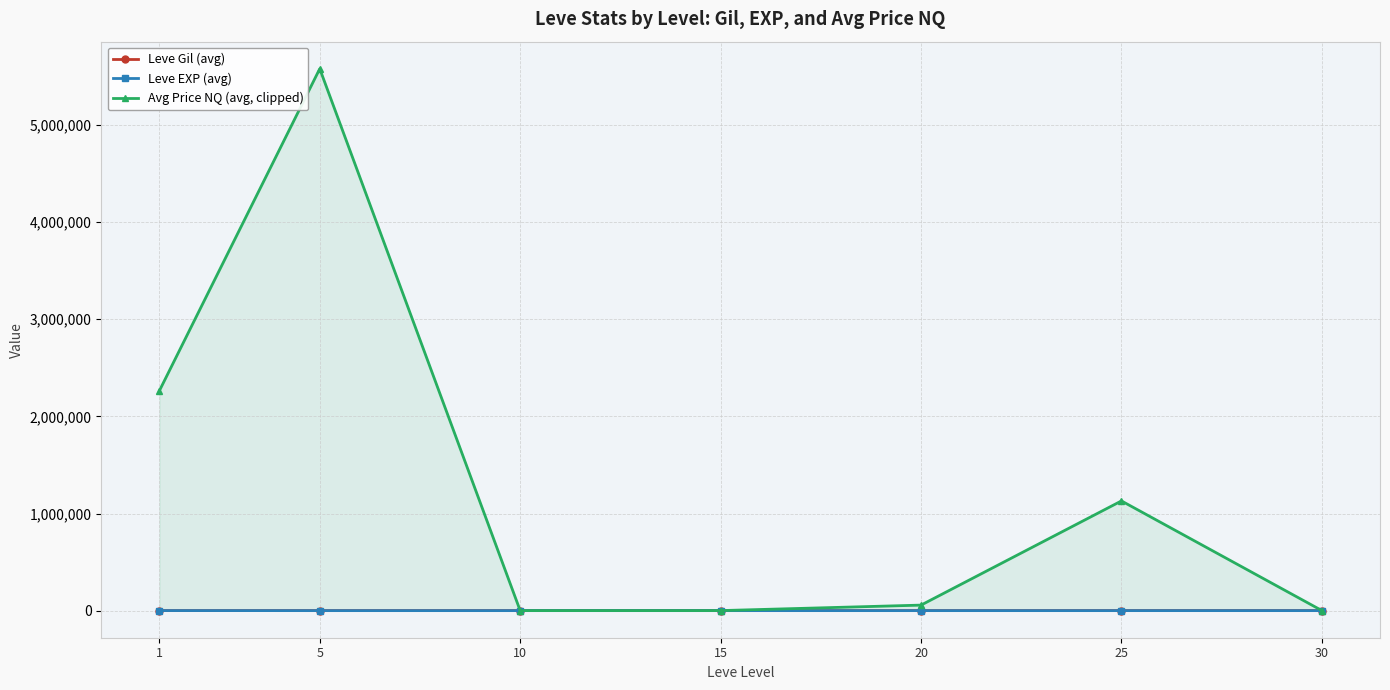

At which label is Avg Price NQ (avg, clipped) closest to 2789932?

1